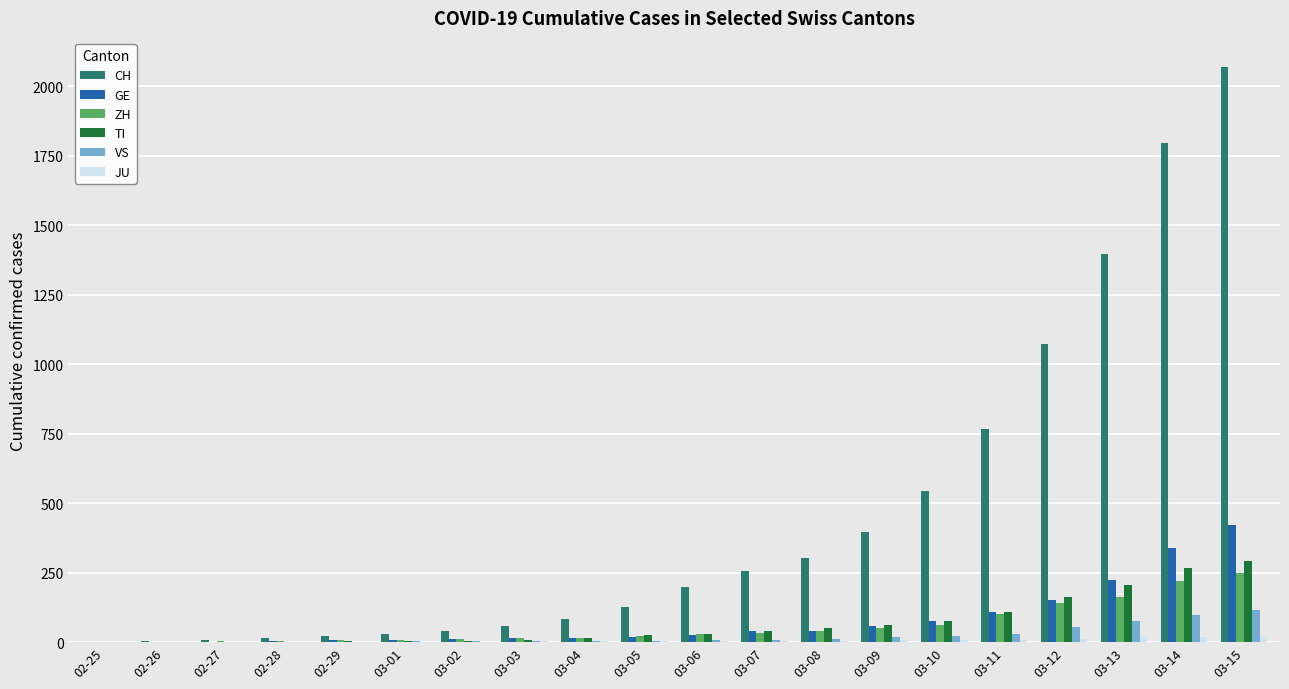

Between 03-03 and 03-06, which series saw the biggest shift?

CH